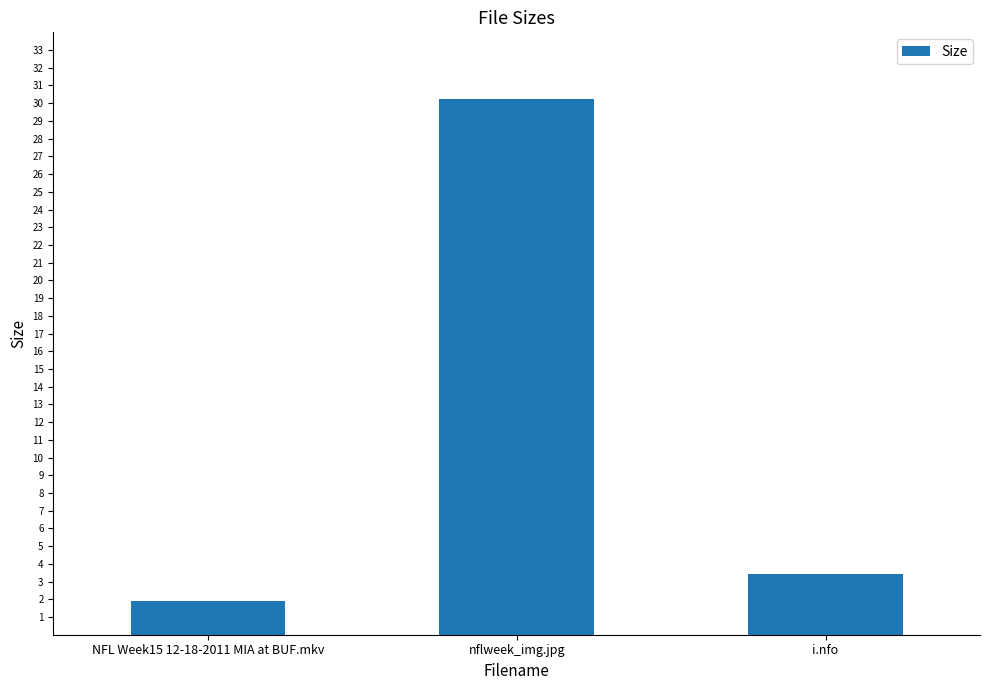

How many series are shown in this chart?

1